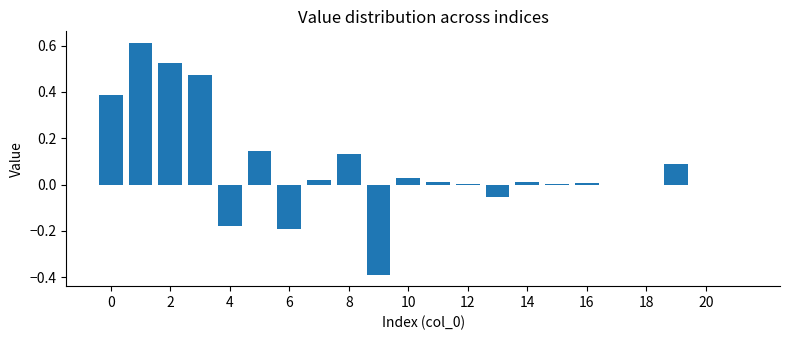

Are the bars horizontal?

No